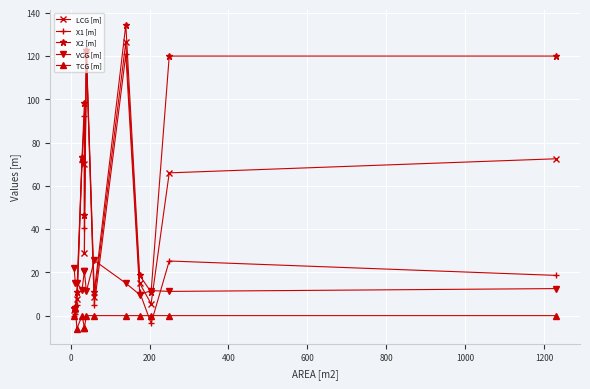

List the series in order of their peak value, lowest first.

TCG [m], VCG [m], X1 [m], LCG [m], X2 [m]